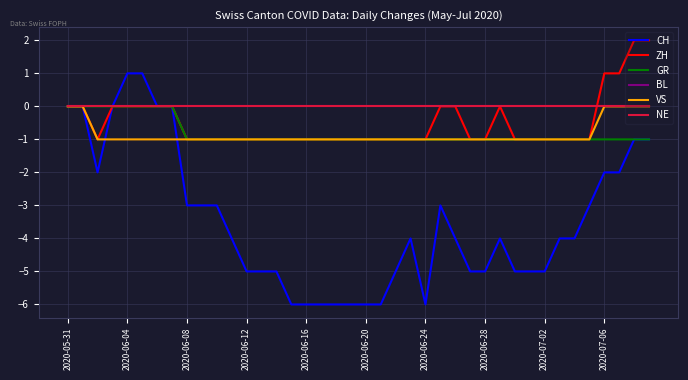

Reading right to left, transcribe all the data shown in this chart.

CH: -1	-1	-2	-2	-3	-4	-4	-5	-5	-5	-4	-5	-5	-4	-3	-6	-4	-5	-6	-6	-6	-6	-6	-6	-6	-5	-5	-5	-4	-3	-3	-3	0	0	1	1	0	-2	0	0
ZH: 2	2	1	1	-1	-1	-1	-1	-1	-1	0	-1	-1	0	0	-1	-1	-1	-1	-1	-1	-1	-1	-1	-1	-1	-1	-1	-1	-1	-1	-1	0	0	0	0	0	-1	0	0
GR: -1	-1	-1	-1	-1	-1	-1	-1	-1	-1	-1	-1	-1	-1	-1	-1	-1	-1	-1	-1	-1	-1	-1	-1	-1	-1	-1	-1	-1	-1	-1	-1	0	0	0	0	0	0	0	0
BL: 0	0	0	0	0	0	0	0	0	0	0	0	0	0	0	0	0	0	0	0	0	0	0	0	0	0	0	0	0	0	0	0	0	0	0	0	0	0	0	0
VS: 0	0	0	0	-1	-1	-1	-1	-1	-1	-1	-1	-1	-1	-1	-1	-1	-1	-1	-1	-1	-1	-1	-1	-1	-1	-1	-1	-1	-1	-1	-1	-1	-1	-1	-1	-1	-1	0	0
NE: 0	0	0	0	0	0	0	0	0	0	0	0	0	0	0	0	0	0	0	0	0	0	0	0	0	0	0	0	0	0	0	0	0	0	0	0	0	0	0	0